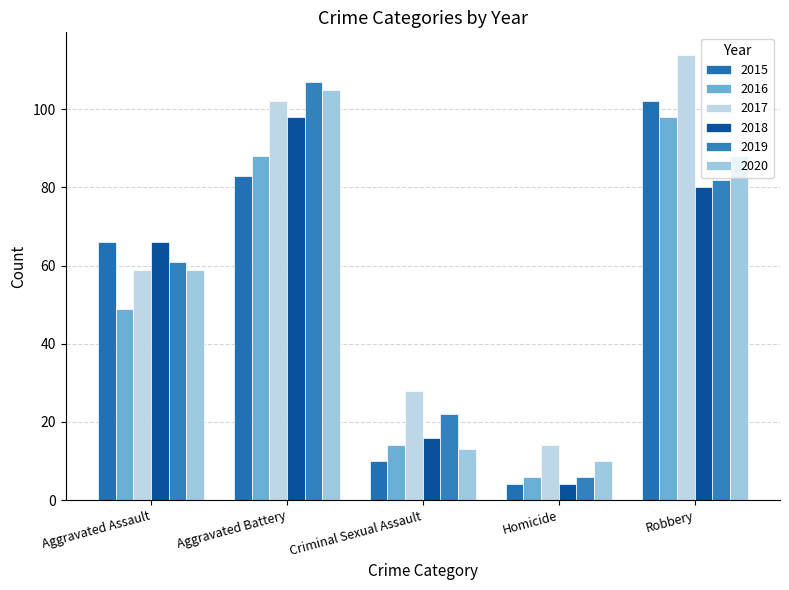

How many 2018 values are between 16 and 80?

3